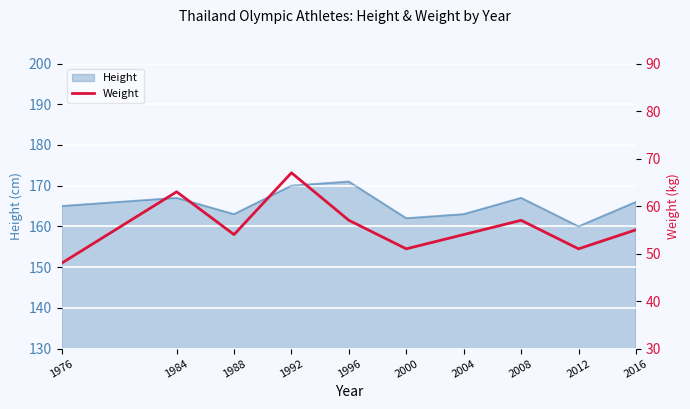

Reading left to right, what are all the values shown in this chart?

1976=48	1984=63	1988=54	1992=67	1996=57	2000=51	2004=54	2008=57	2012=51	2016=55